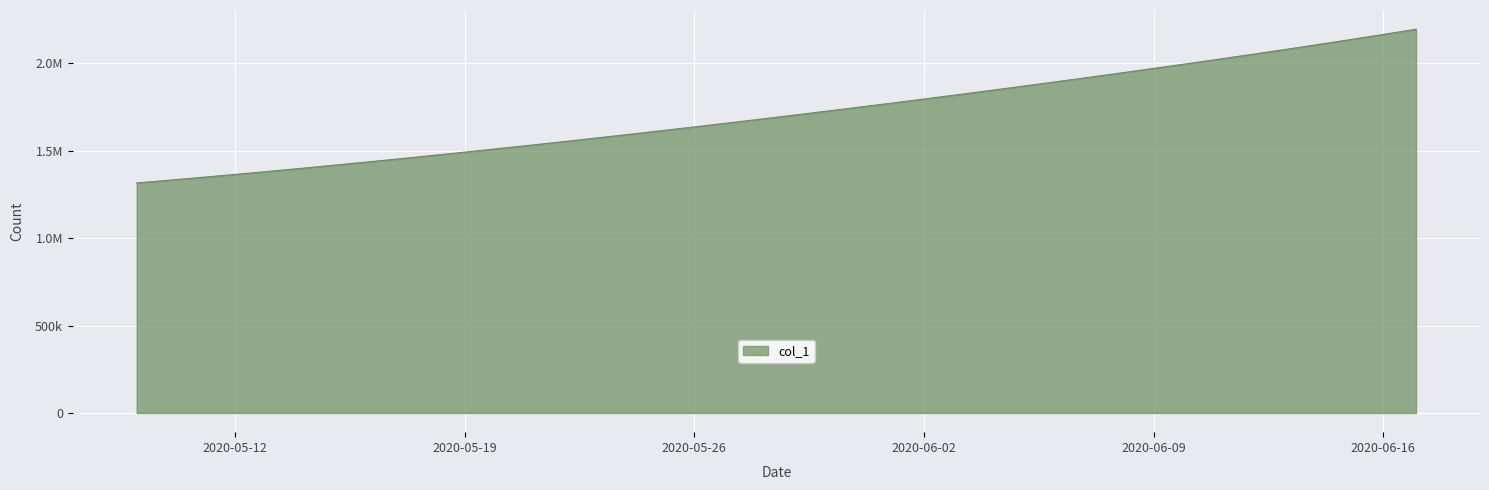

What is the average value?

1712137.2